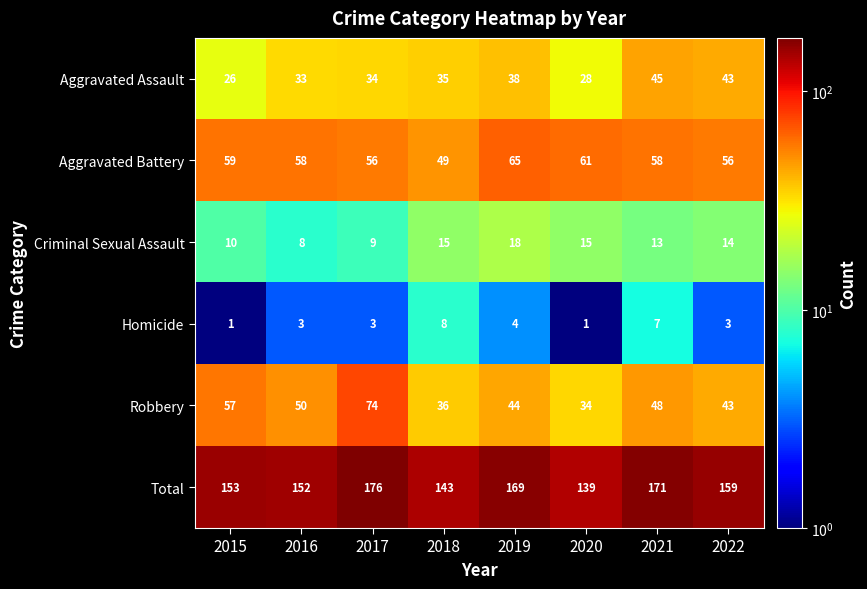

What is the sum of the Homicide values at 2016 and 2015?

4